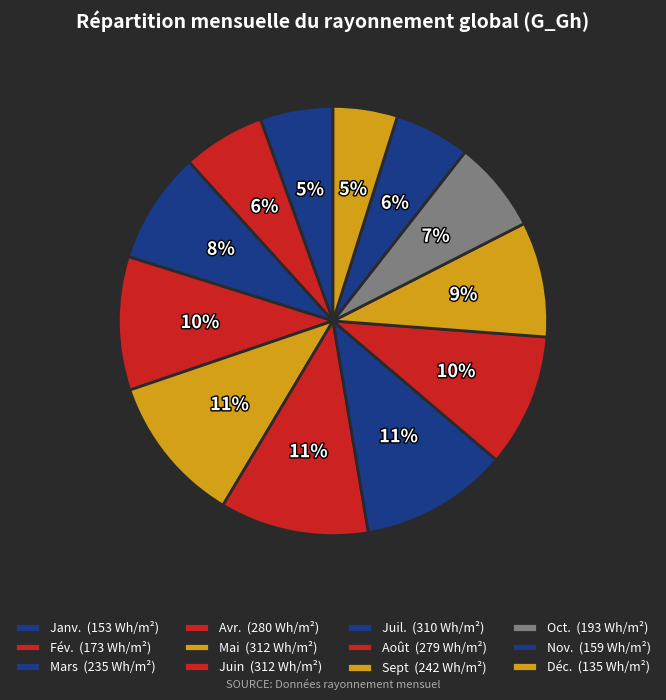

How many segments does this pie chart have?

12